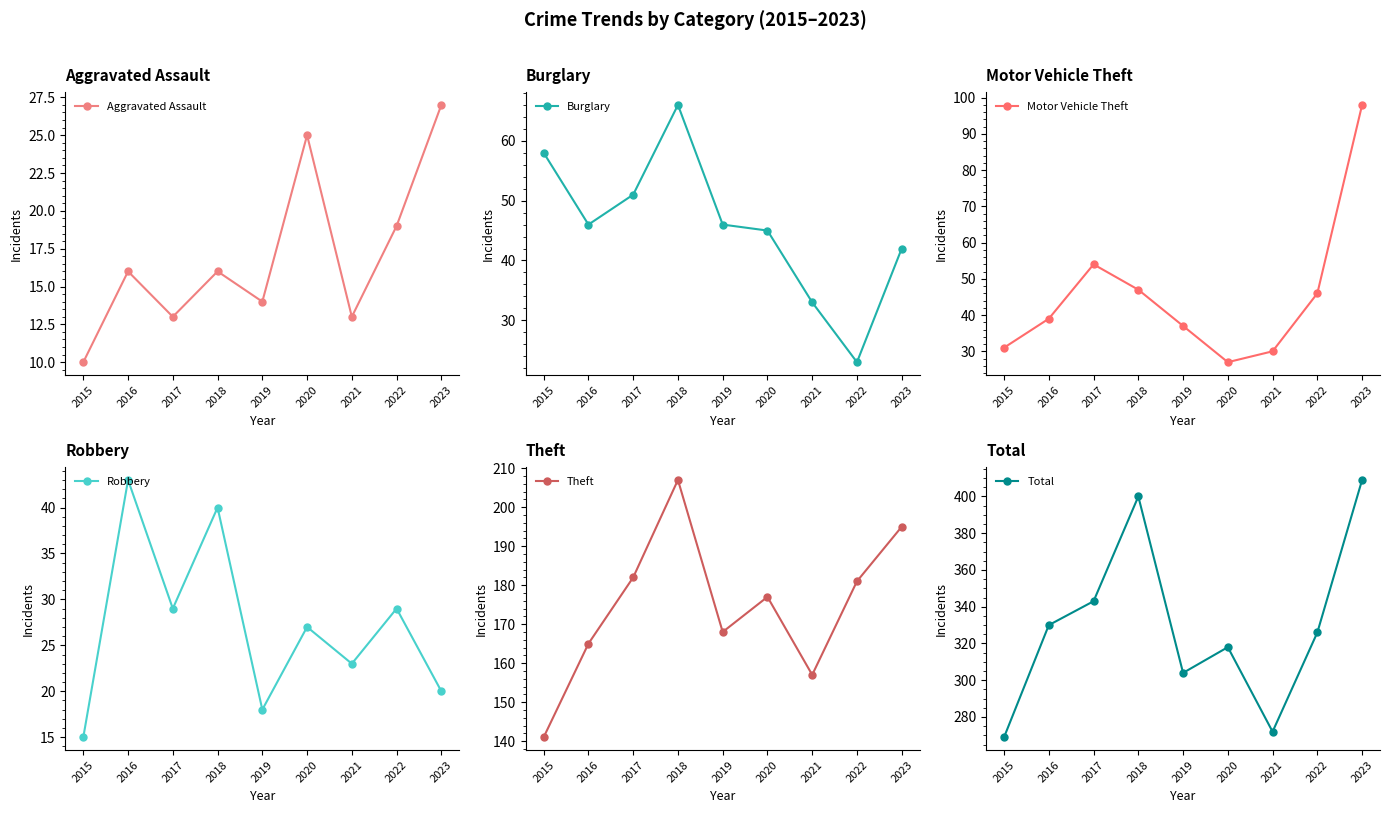

At which label does Aggravated Assault reach its minimum?

2015